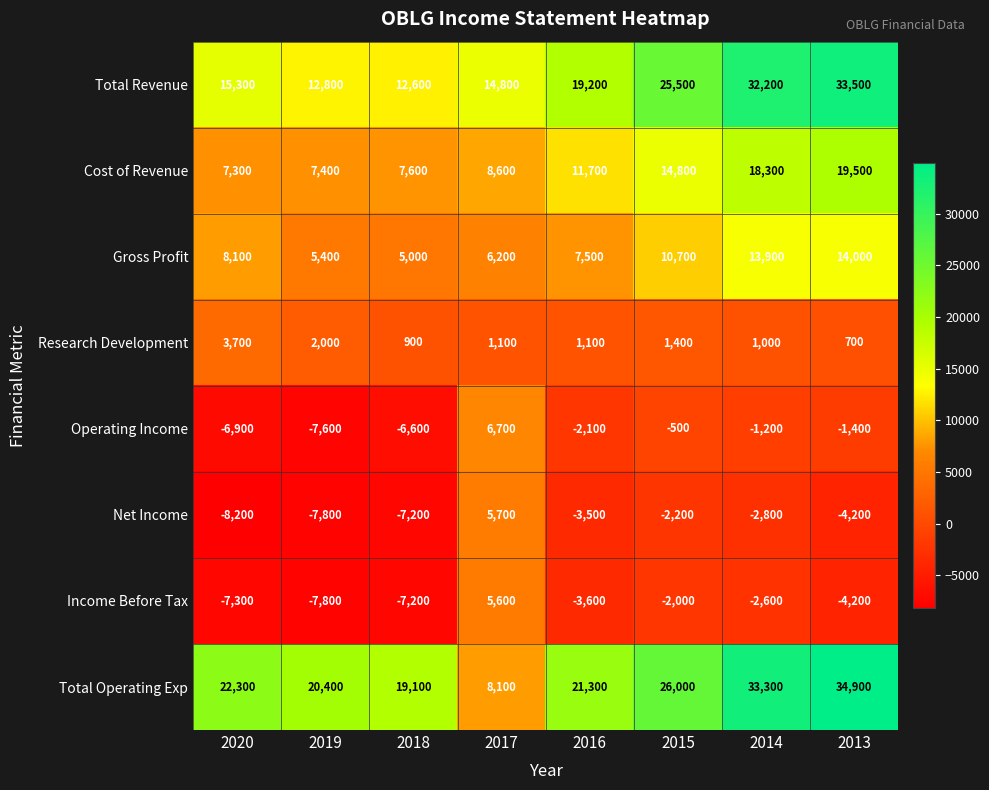

What is the spread (max minus min) of values at 2016?

24900